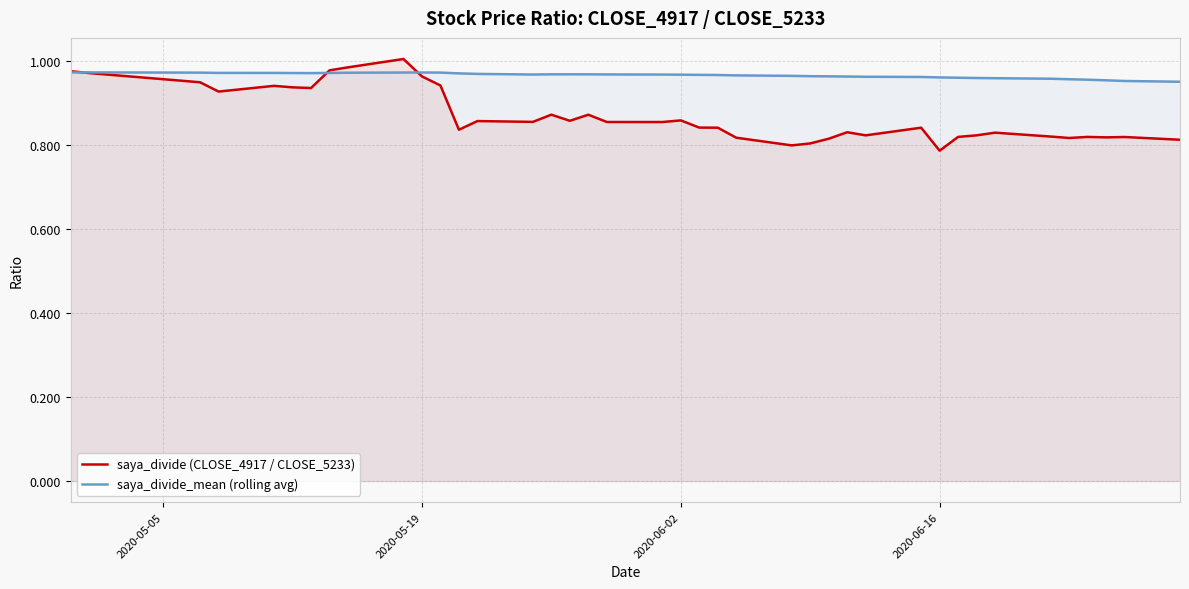

What is the highest value of the saya_divide_mean (rolling avg) series?

1.0